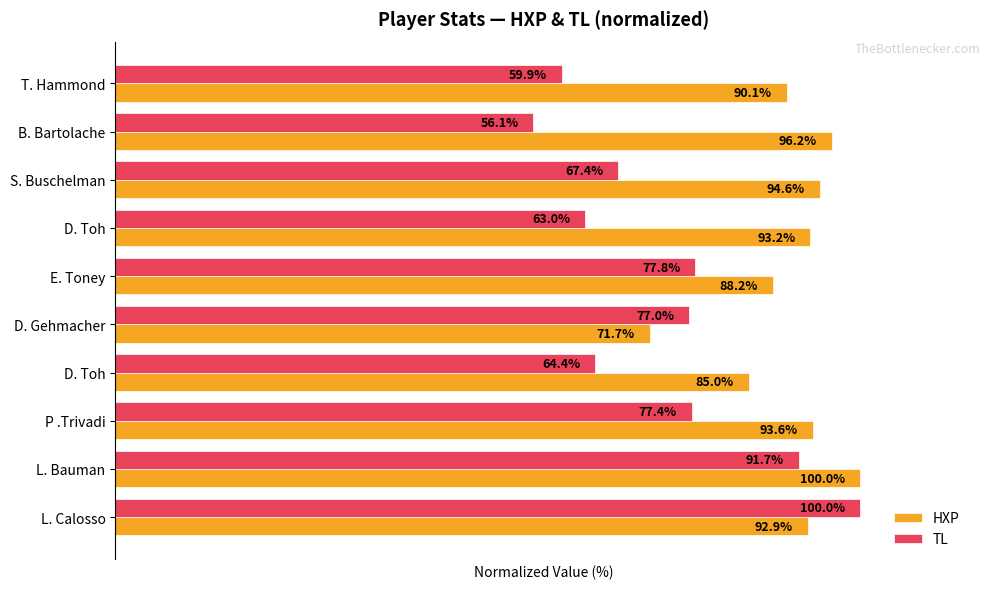

What is the average value of the HXP series?

90.5